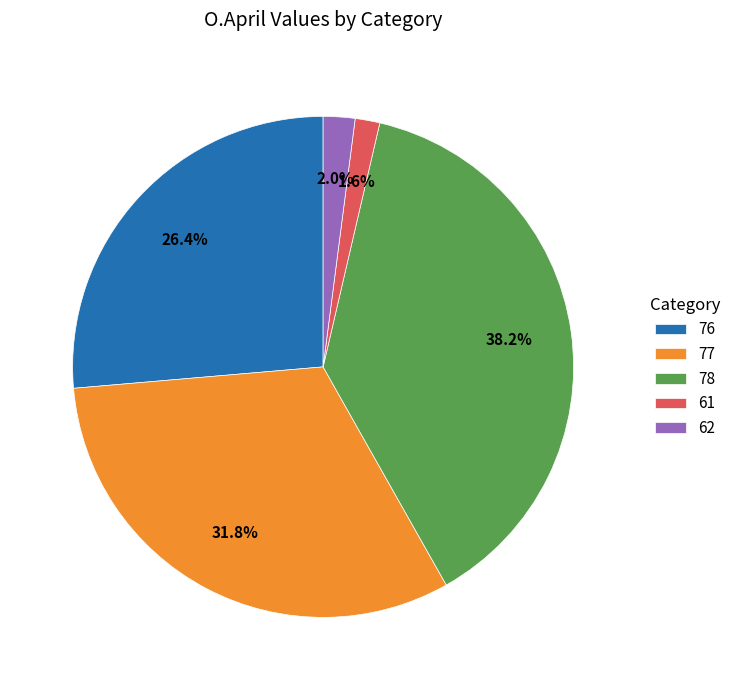

What percentage is NOT represented by 61?

98.4%